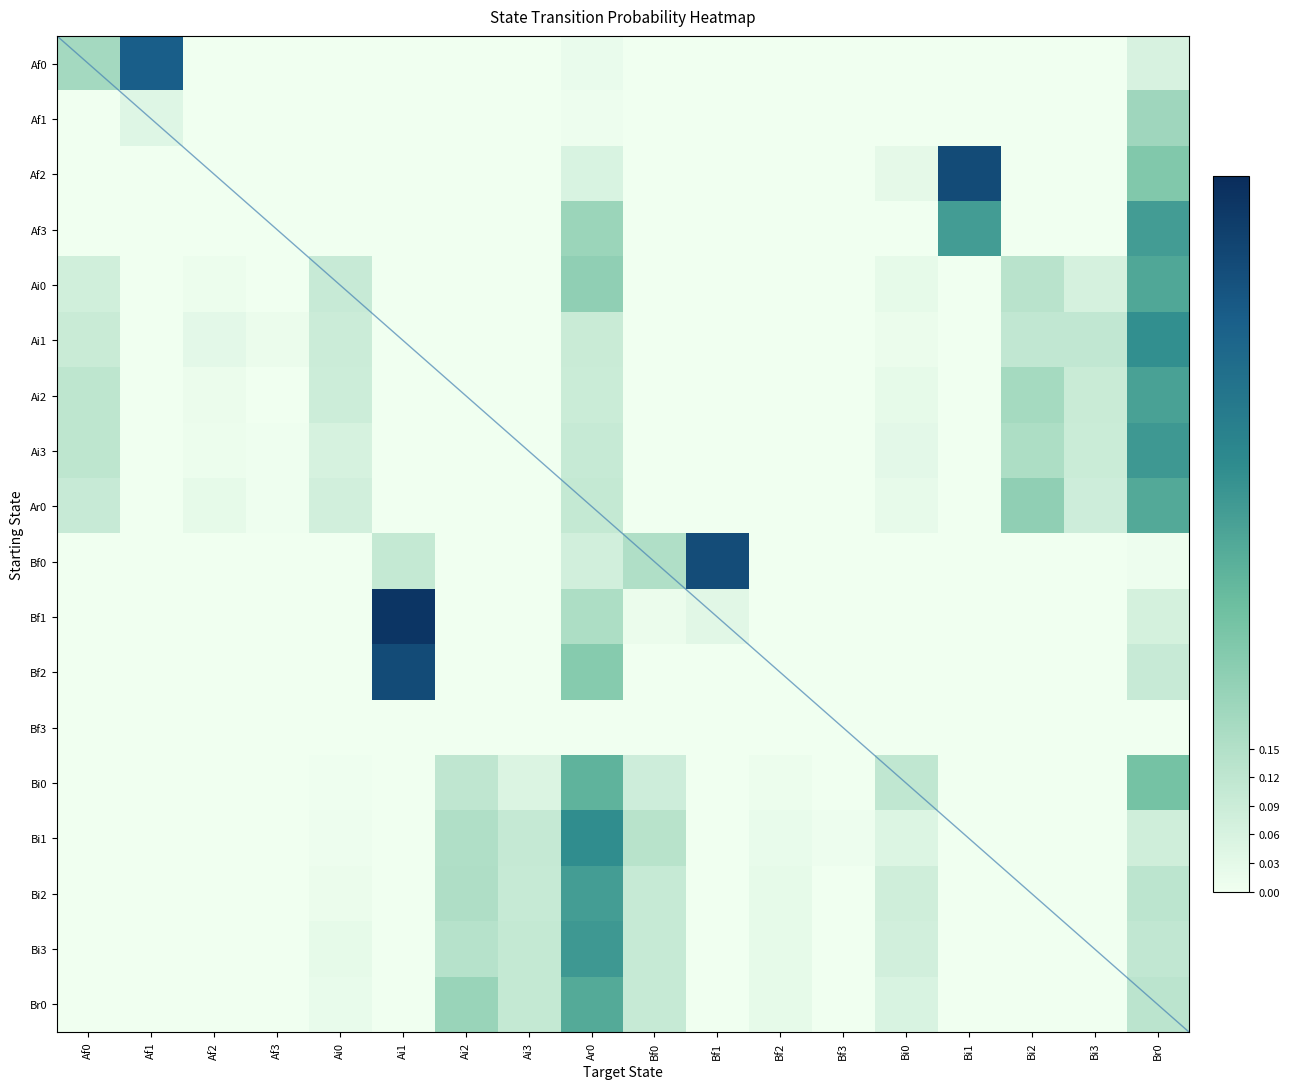

What is the spread (max minus min) of values at Br0?

0.4